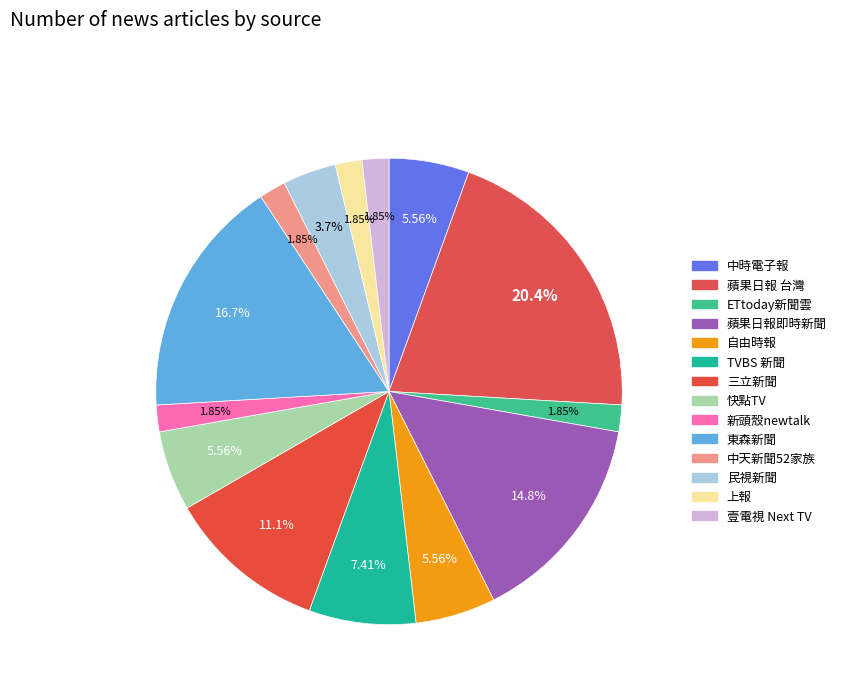

How many slices are in this pie chart?

14